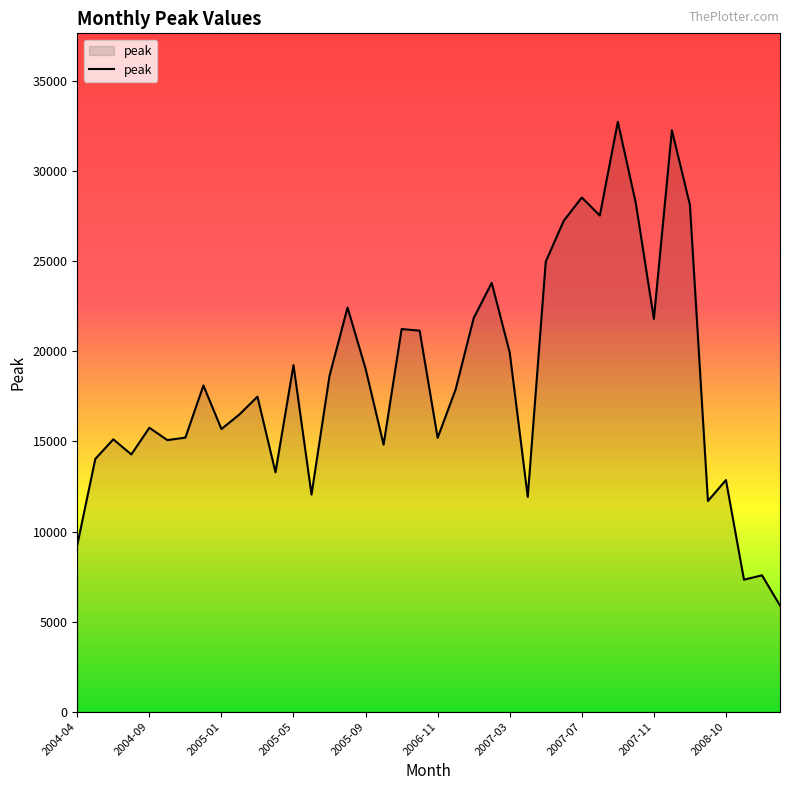

True or false: the data has more than 0 interior local peaks.

True